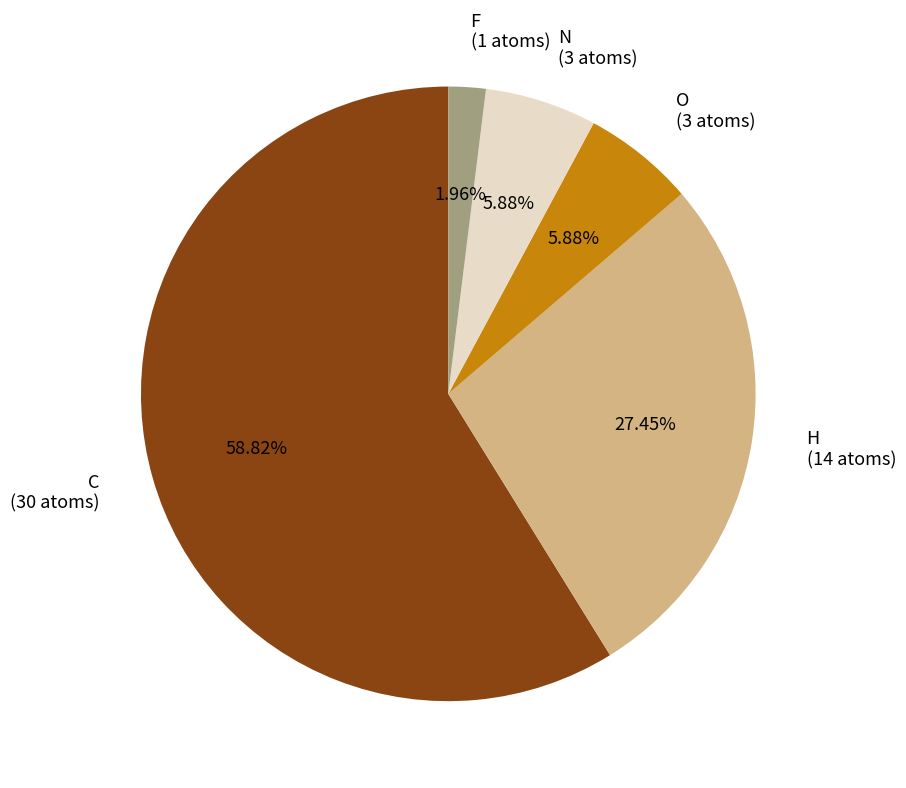

Do O (3 atoms) and C (30 atoms) together represent more than half of the pie?

Yes